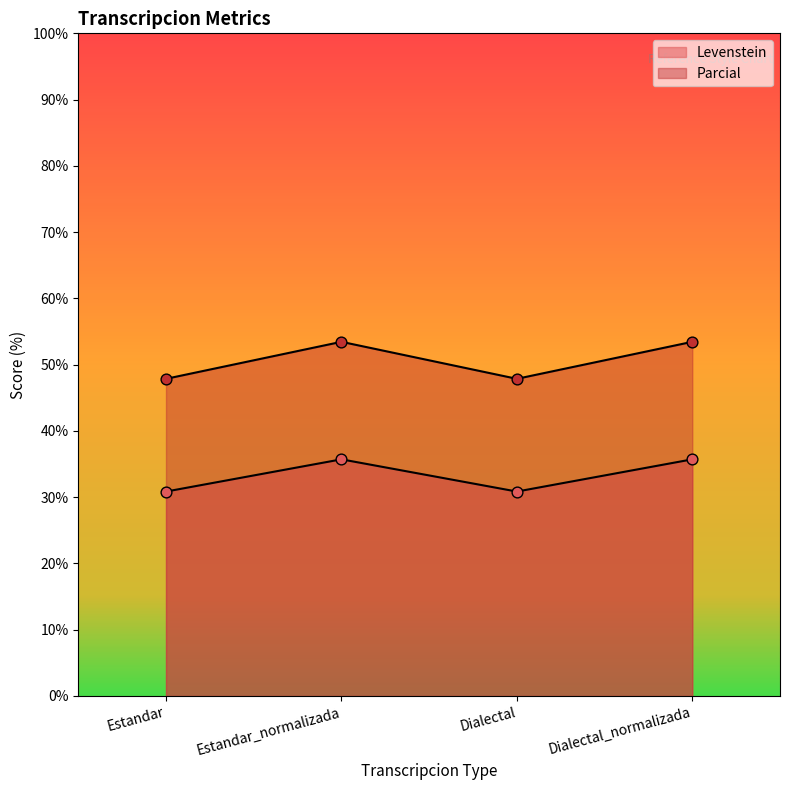

Is the value of Levenstein at Dialectal_normalizada greater than the value of Parcial at Estandar?

No